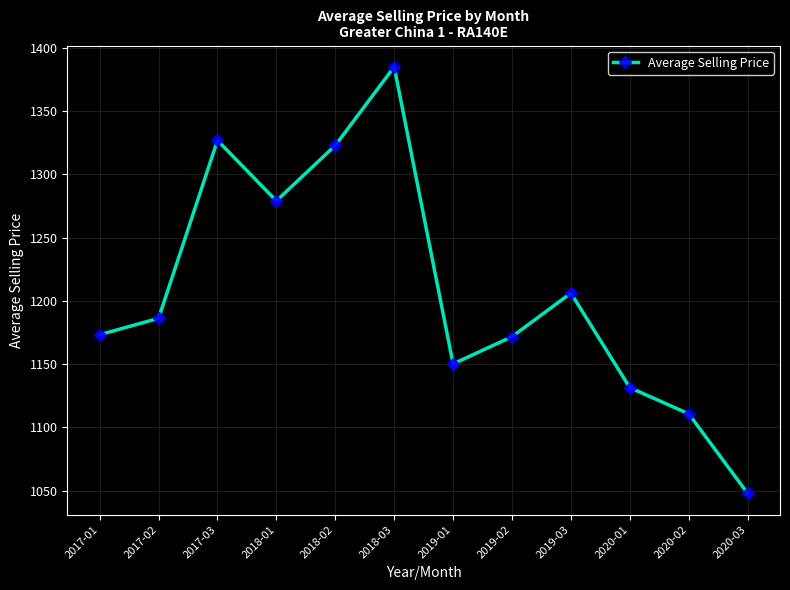

Read the value at 2020-01.

1131.5